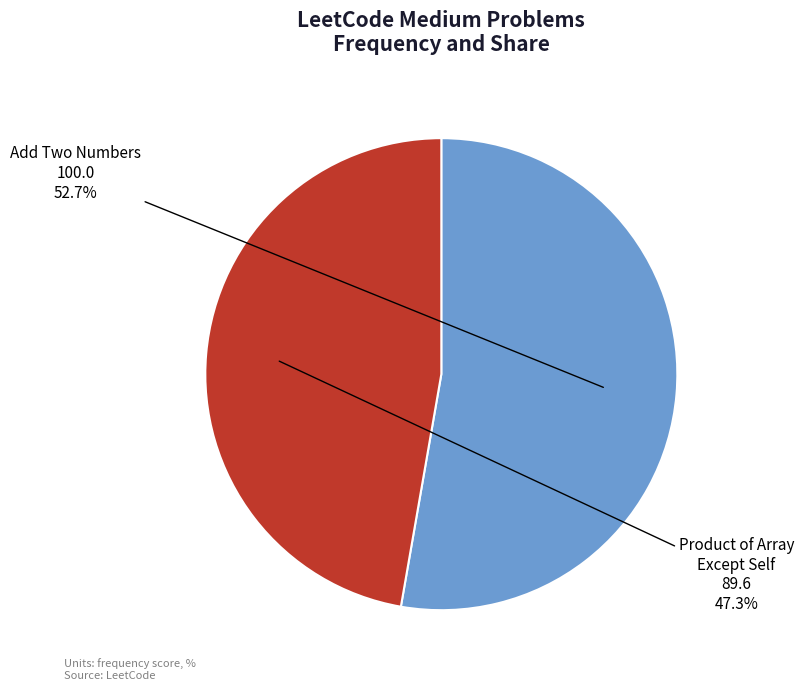

To the nearest percent, what is the difference between the Product of Array Except Self and Add Two Numbers slice percentages?

5%